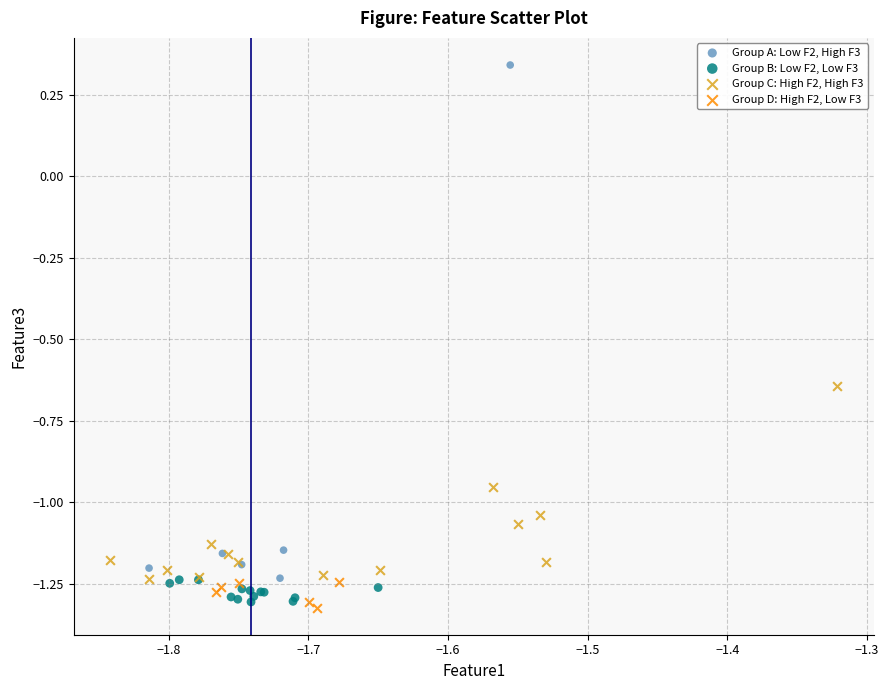

Which series reaches the maximum Y coordinate?

Group A: Low F2, High F3